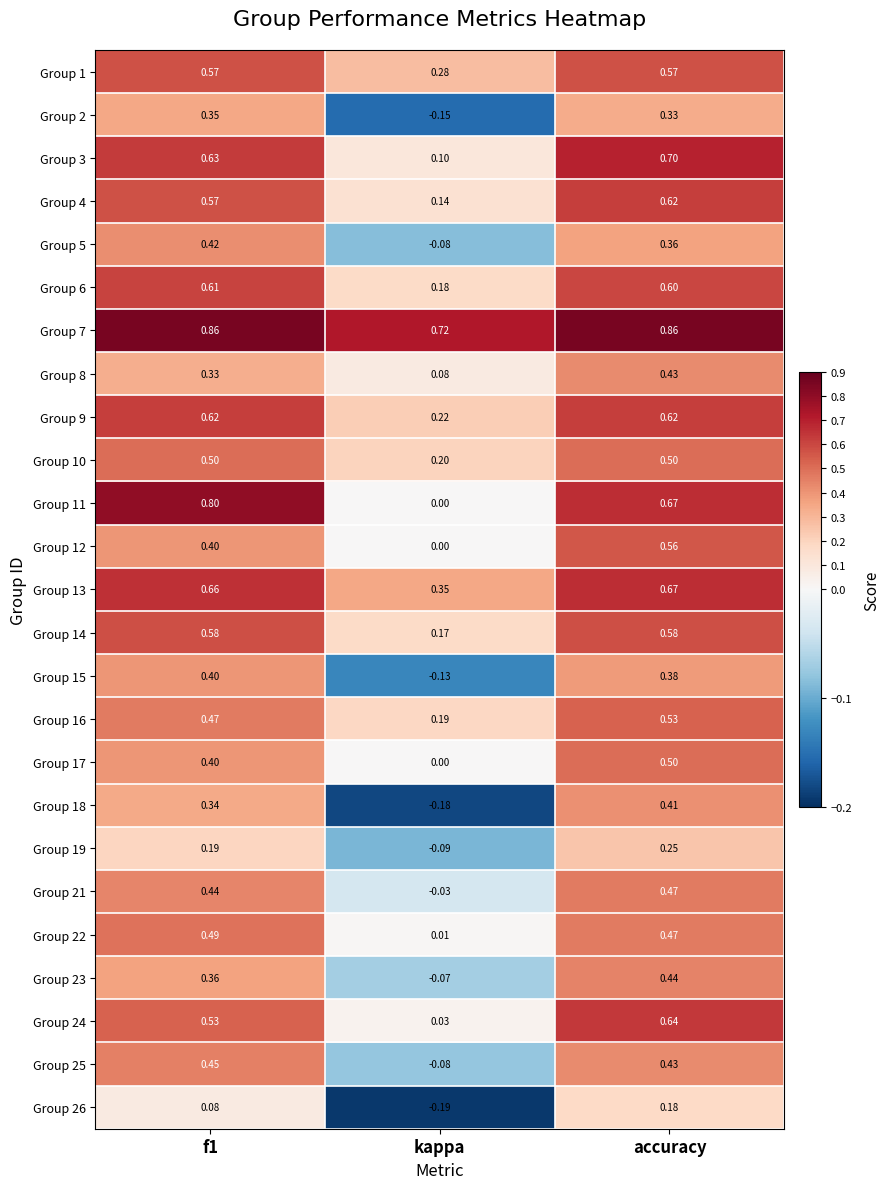

At which label is Group 4 closest to 0?

kappa